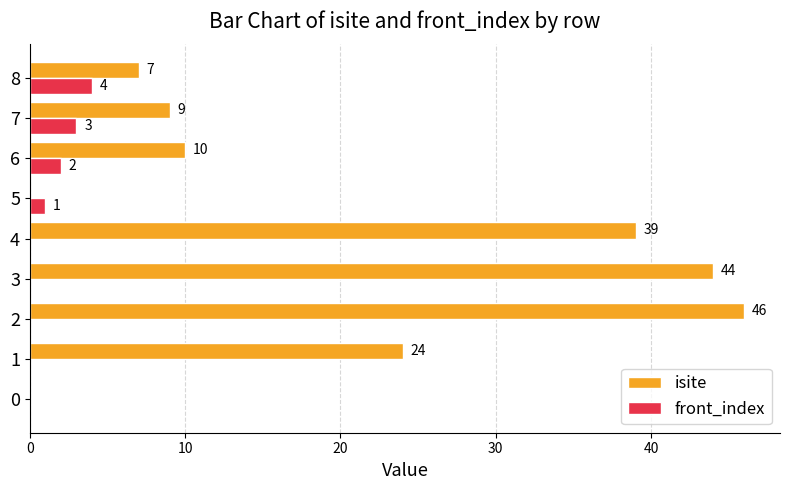

Which series has the largest total across all categories?

isite